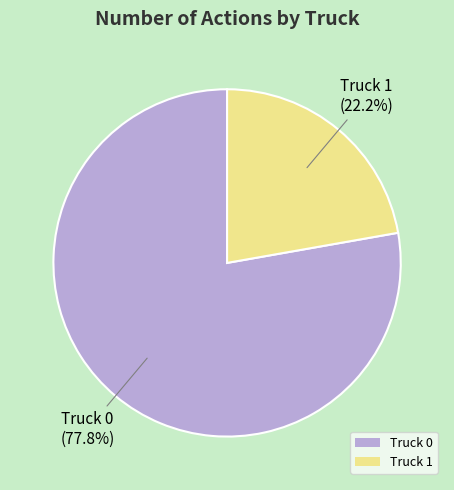

What is the majority slice?

Truck 0